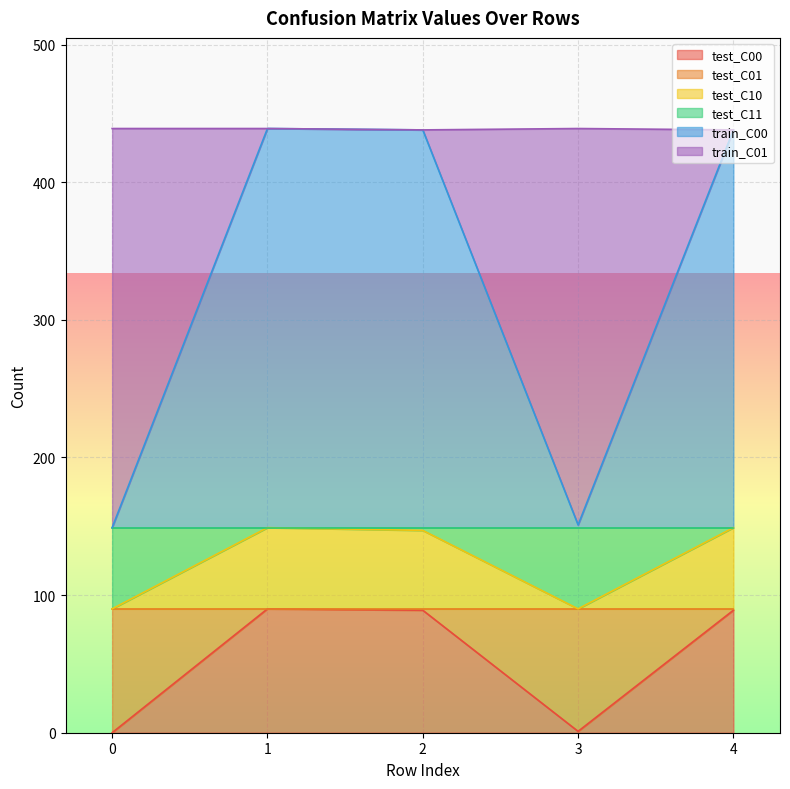

What are all the series names shown in the legend?

test_C00, test_C01, test_C10, test_C11, train_C00, train_C01